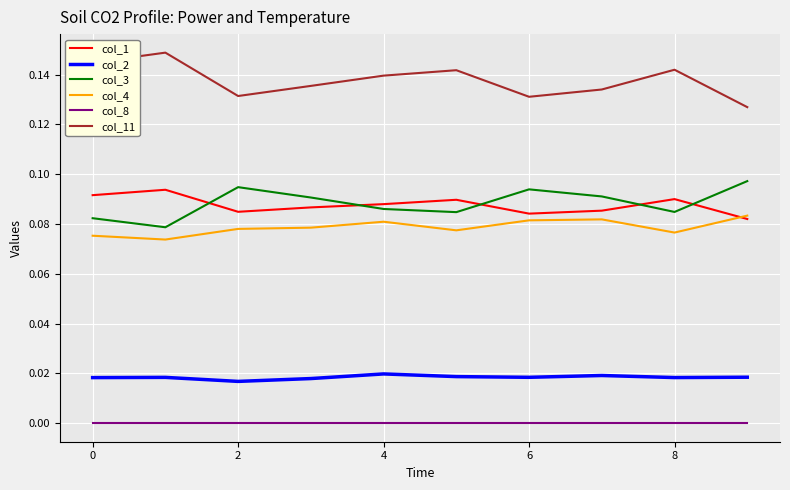

True or false: col_2 and col_1 intersect in this chart.

False